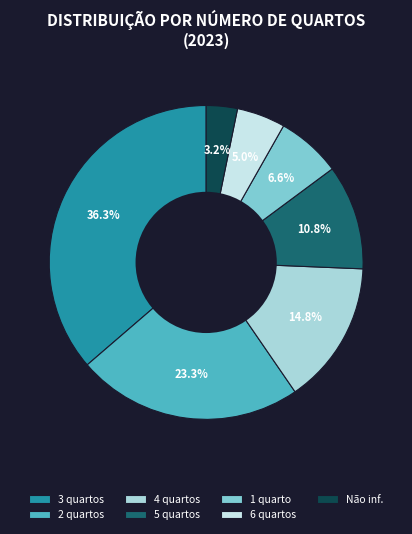

Which category has the biggest portion of the pie?

3 quartos